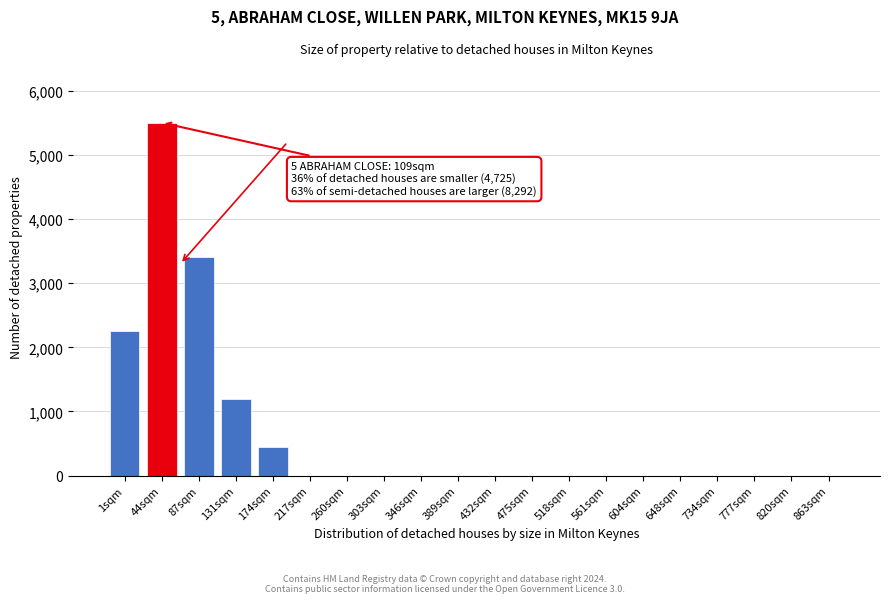

Reading left to right, extract all data points from this chart.

1sqm=2250	44sqm=5500	87sqm=3400	131sqm=1200	174sqm=450	217sqm=0	260sqm=0	303sqm=0	346sqm=0	389sqm=0	432sqm=0	475sqm=0	518sqm=0	561sqm=0	604sqm=0	648sqm=0	734sqm=0	777sqm=0	820sqm=0	863sqm=0